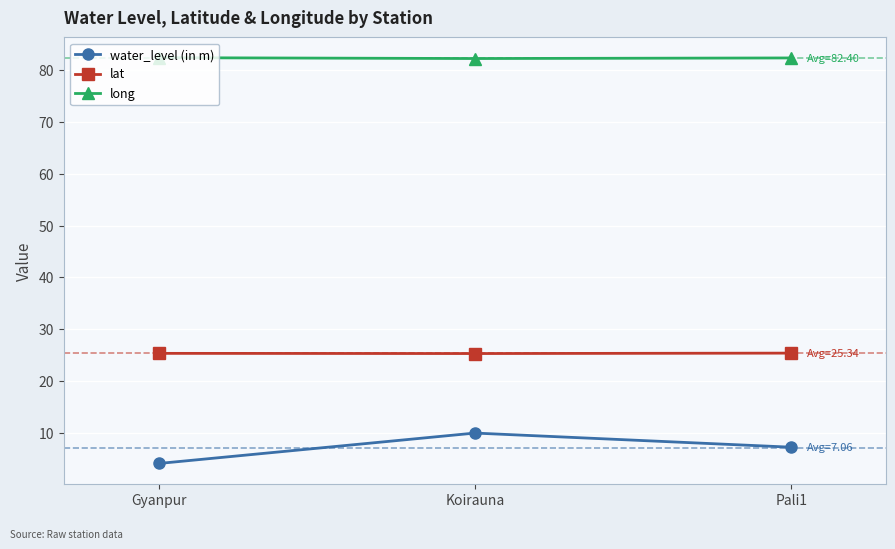

What is the value of the long point at the 2nd from the left?

82.3